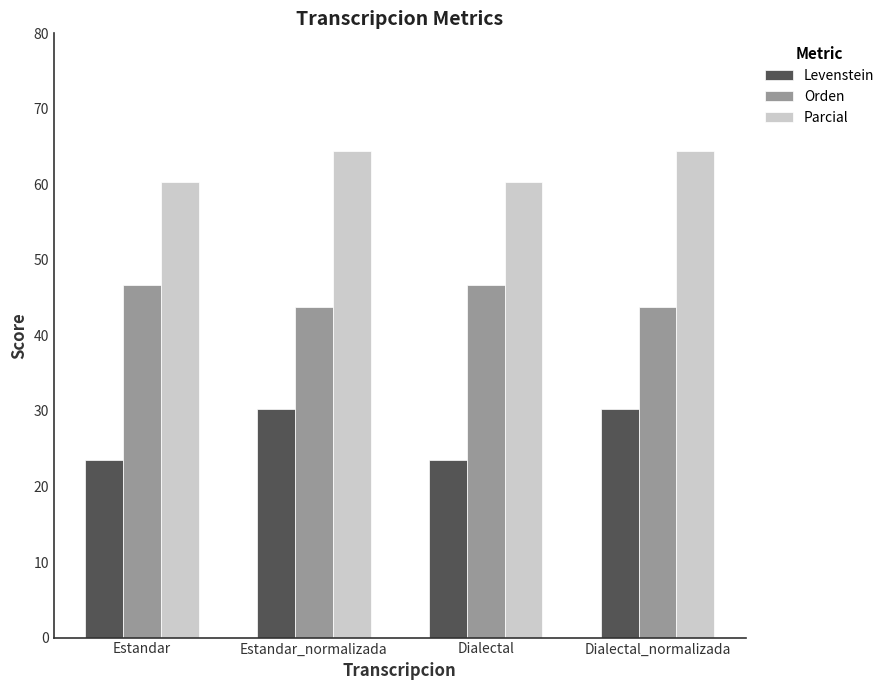

What is the difference between the highest and lowest values at Dialectal_normalizada?

34.1